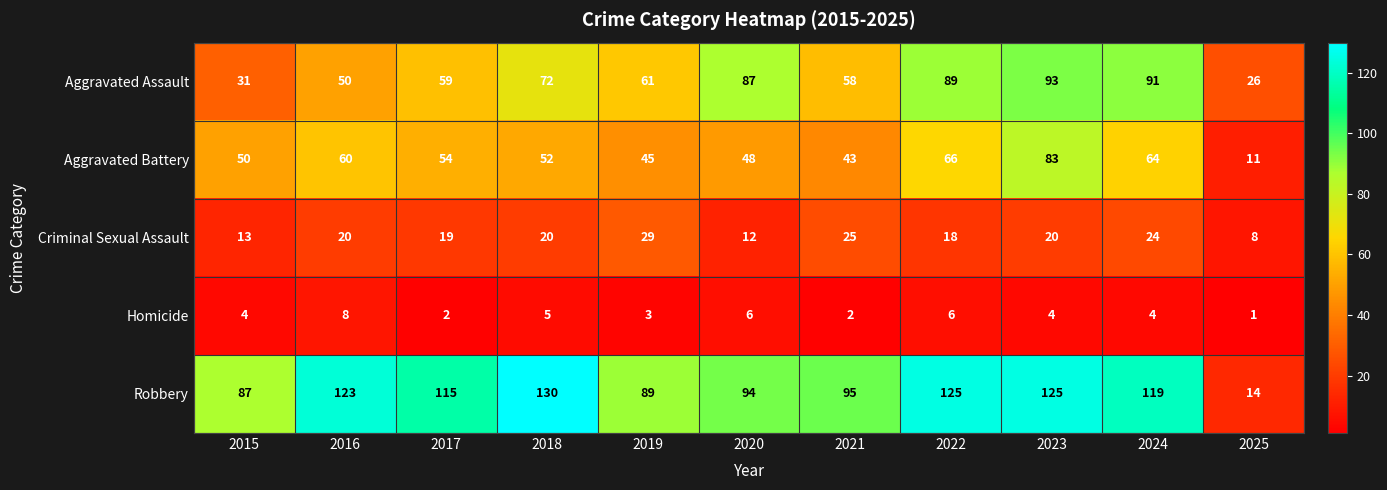

What is the greatest value displayed?

130